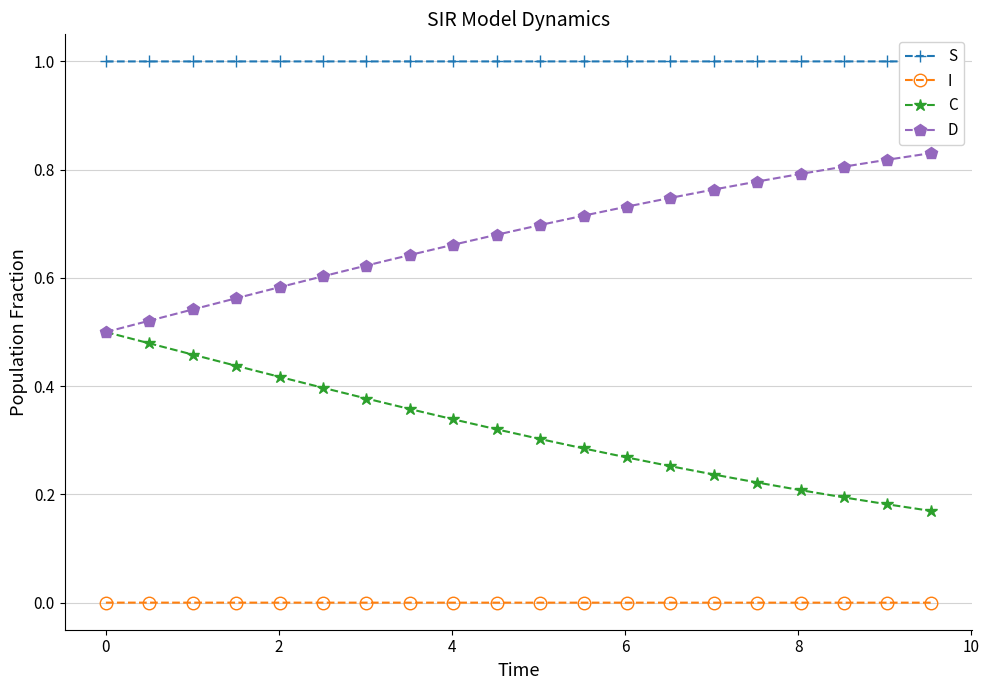

True or false: I and D intersect in this chart.

False